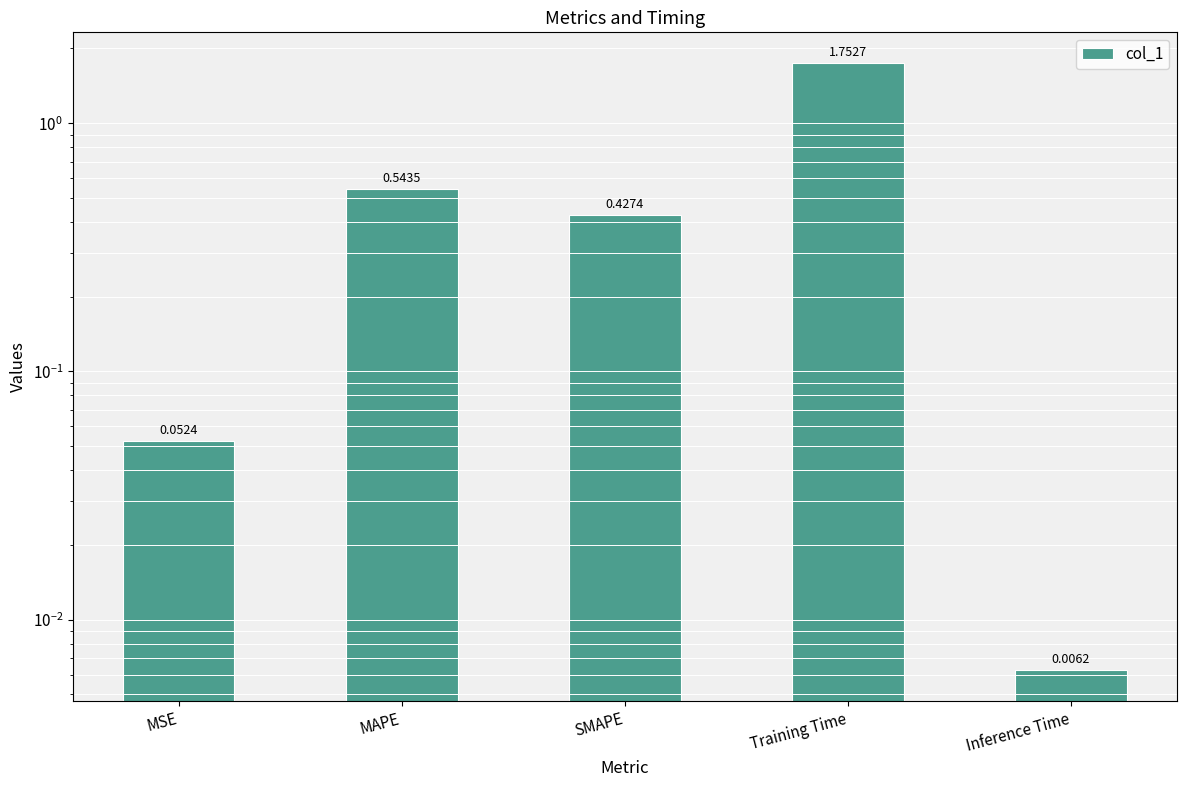

What is the difference between the values at SMAPE and MAPE?

0.1